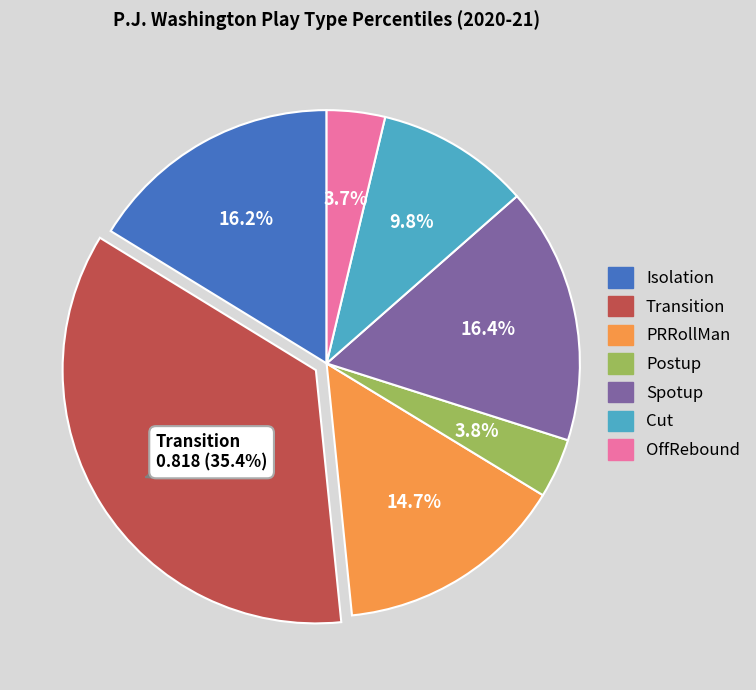

How many segments does this pie chart have?

7